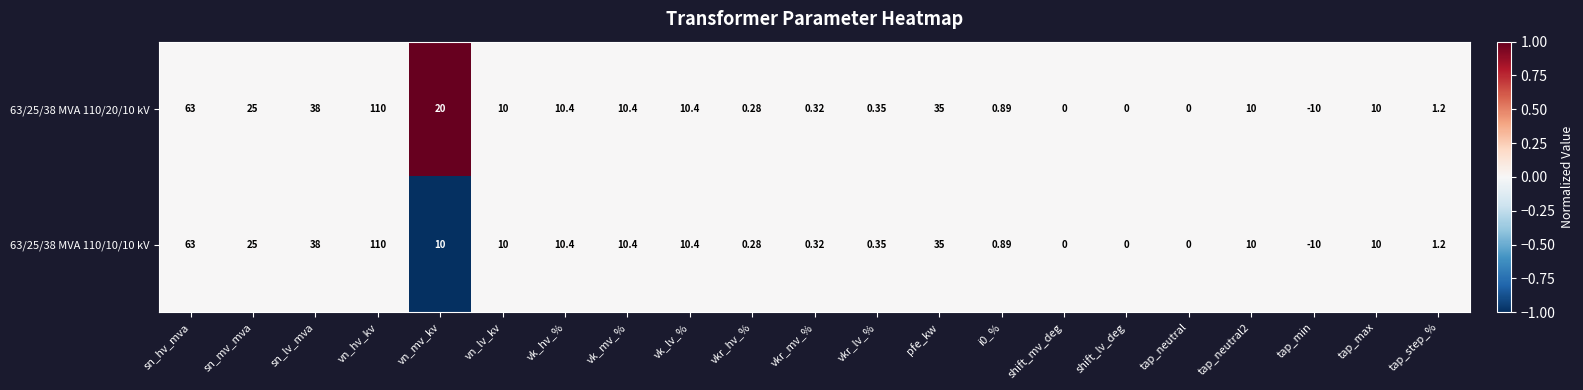

Rank the series by their average value, from lowest to highest.

63/25/38 MVA 110/10/10 kV, 63/25/38 MVA 110/20/10 kV